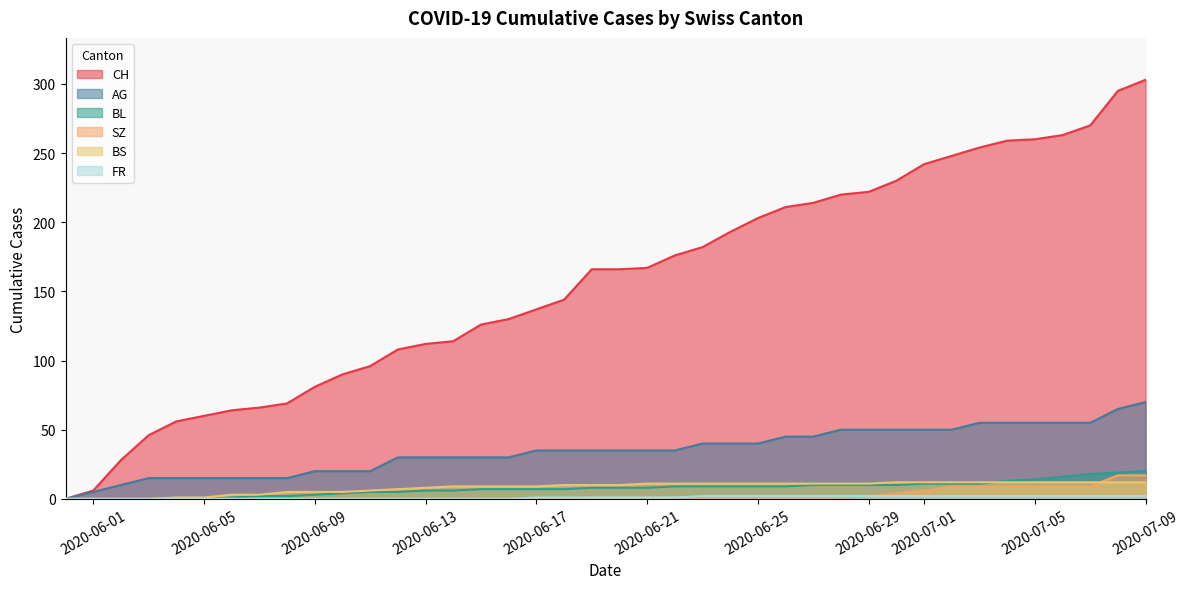

What is the maximum value for BL?

20